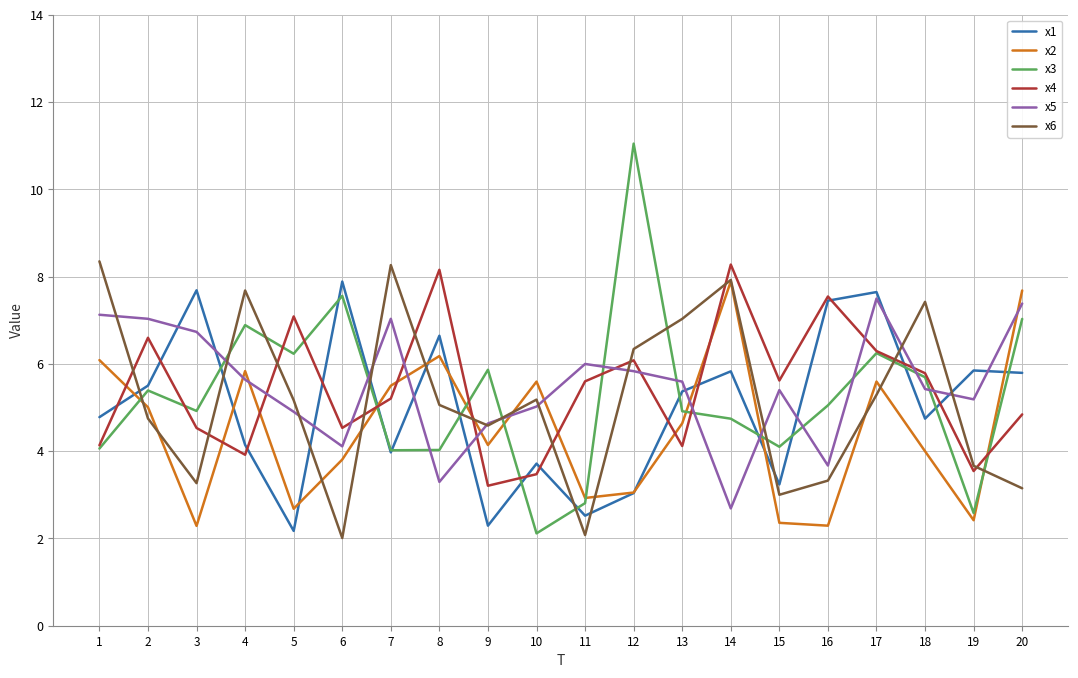

What is the difference between the highest and lowest values at 4?

3.8